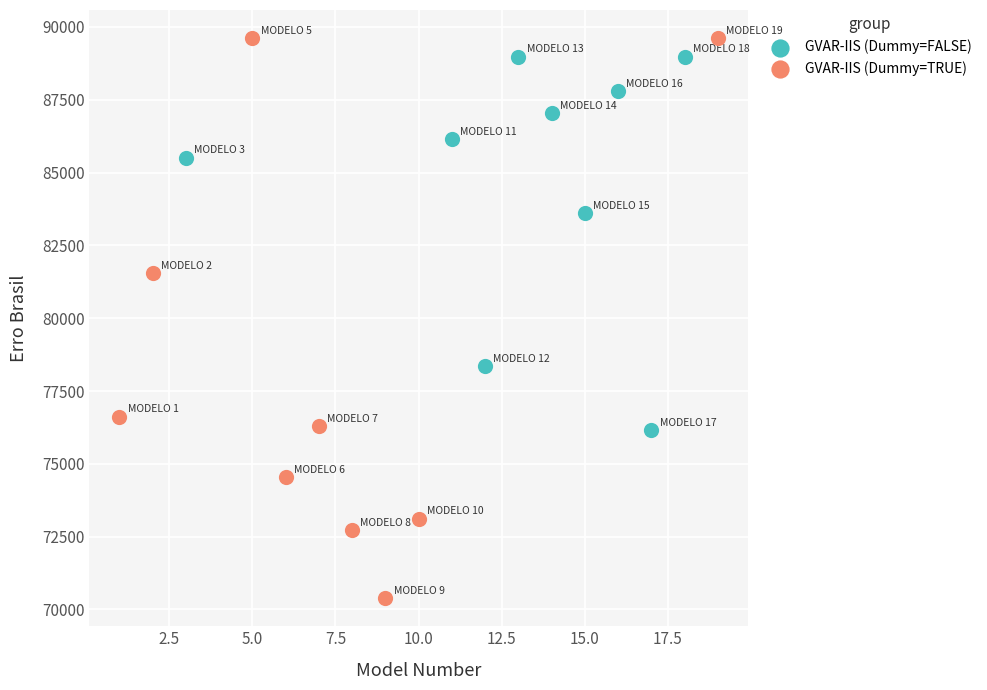

Which series reaches the minimum Y coordinate?

GVAR-IIS (Dummy=TRUE)